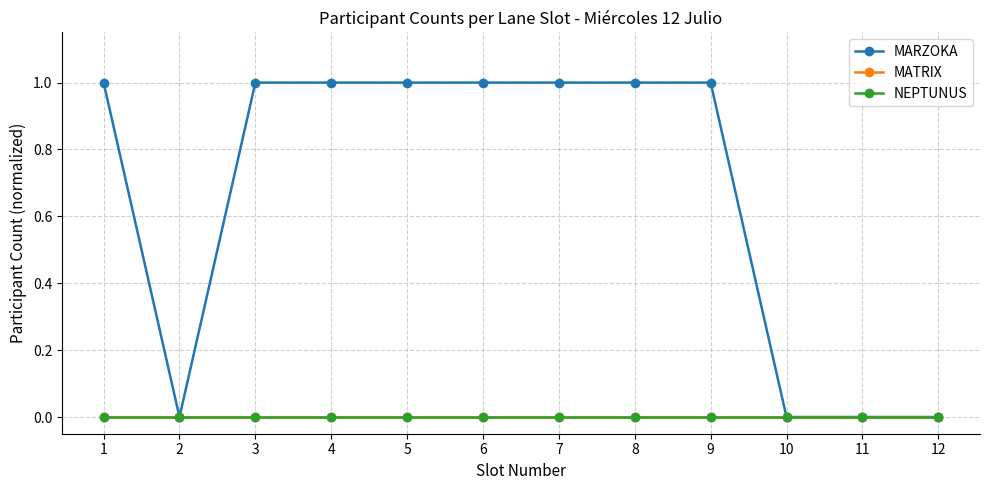

Where is NEPTUNUS nearest to the value 0?

1